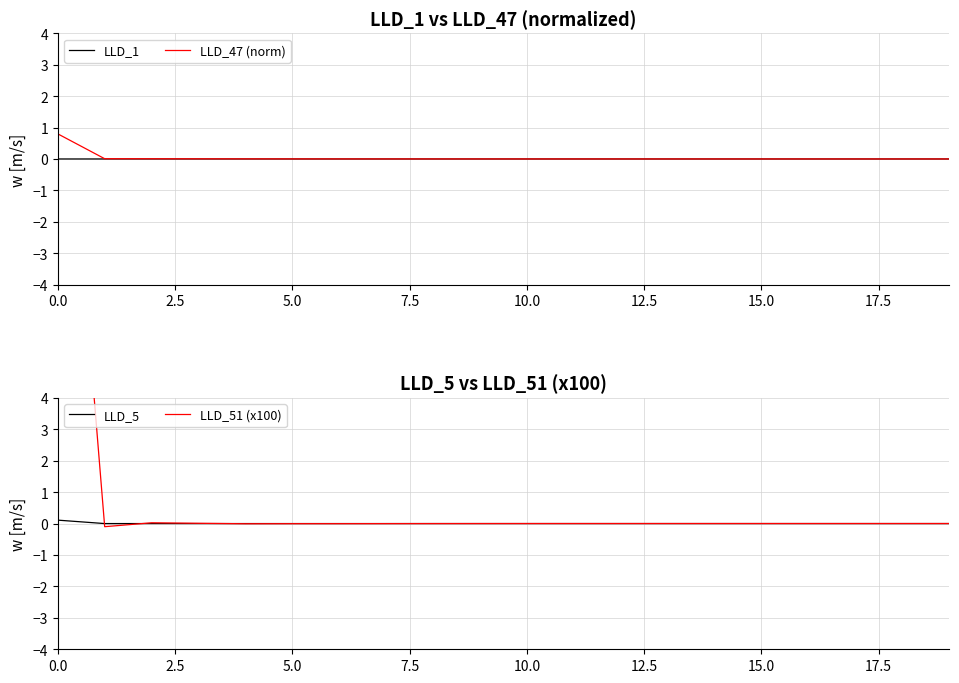

Rank the series at 18 from highest to lowest value.

LLD_1, LLD_47 (norm), LLD_51 (x100), LLD_5